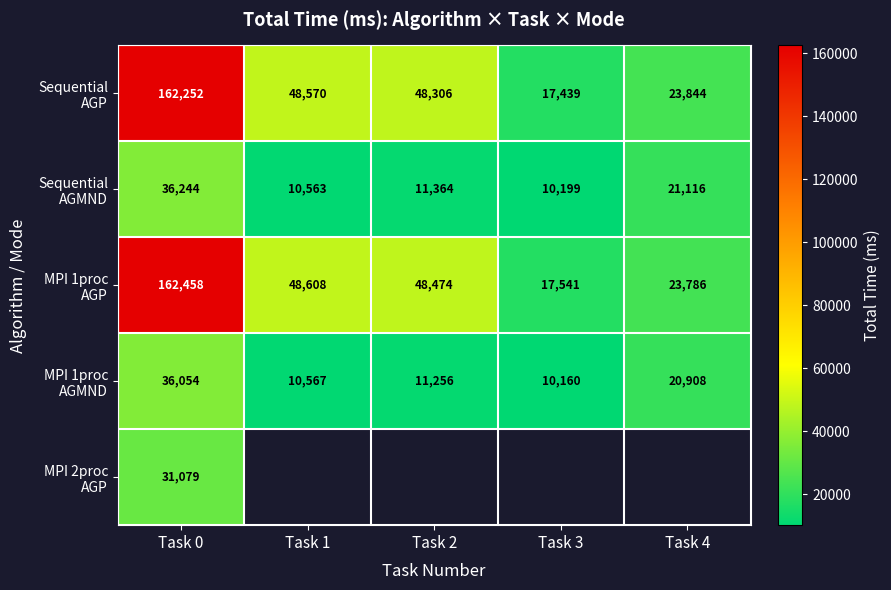

What is the total value across all series at Task 0?

428087